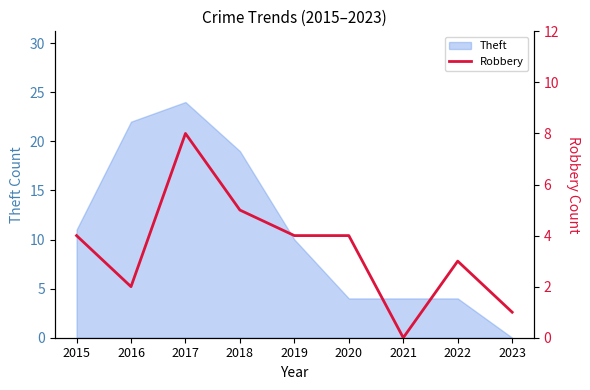

Reading right to left, extract all data points from this chart.

1	3	0	4	4	5	8	2	4